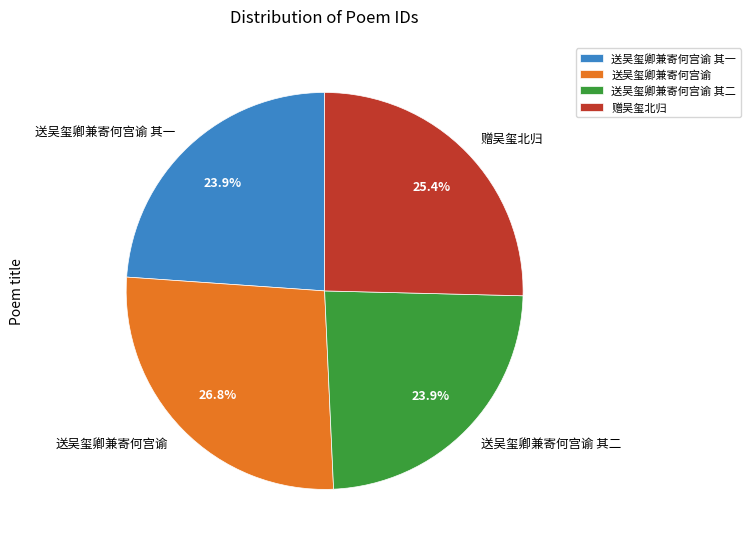

What is the ratio of the value at 赠吴玺北归 to the value at 送吴玺卿兼寄何宫谕 其一?

1.1